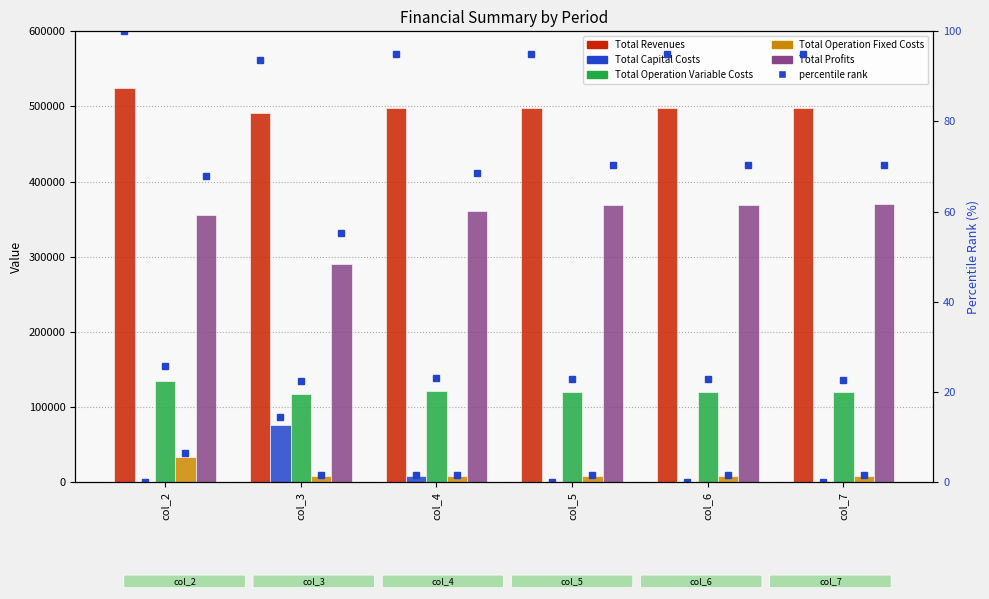

What is the maximum value shown in the chart?

524889.6